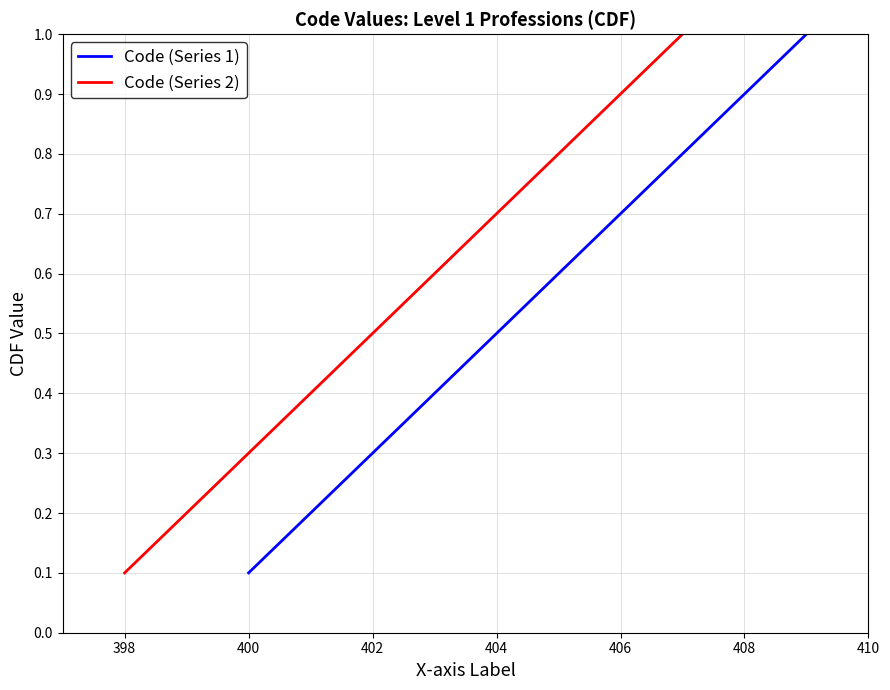

What is the highest value of the Code (Series 2) series?

1.0